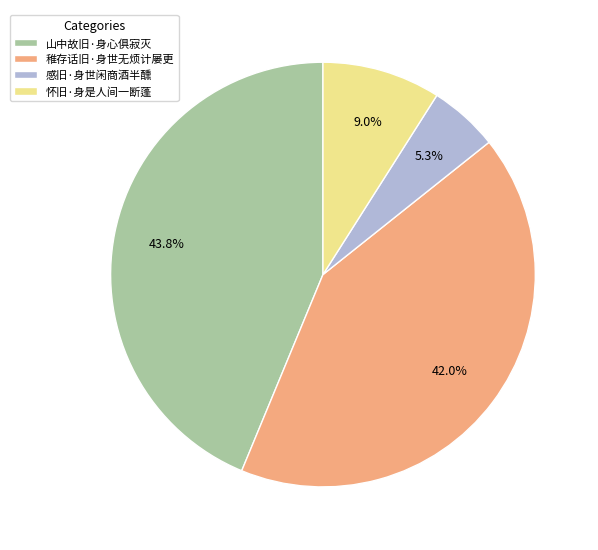

What percentage is the 怀旧·身是人间一断蓬 slice, to the nearest percent?

9%